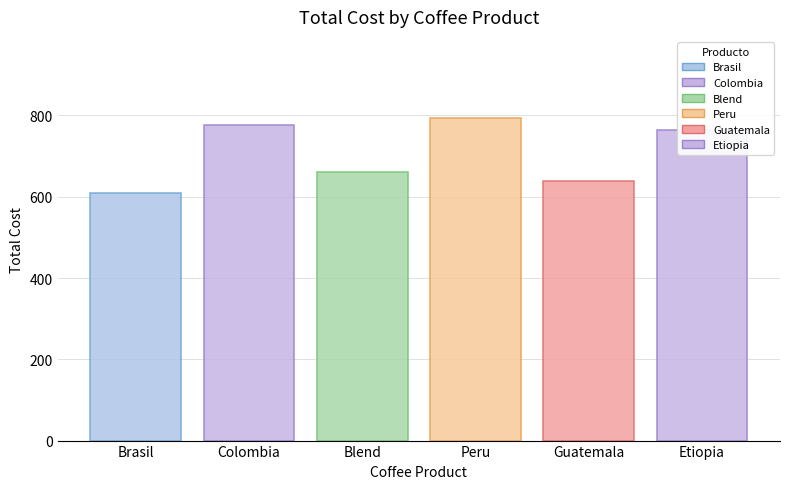

Does the chart contain any negative values?

No